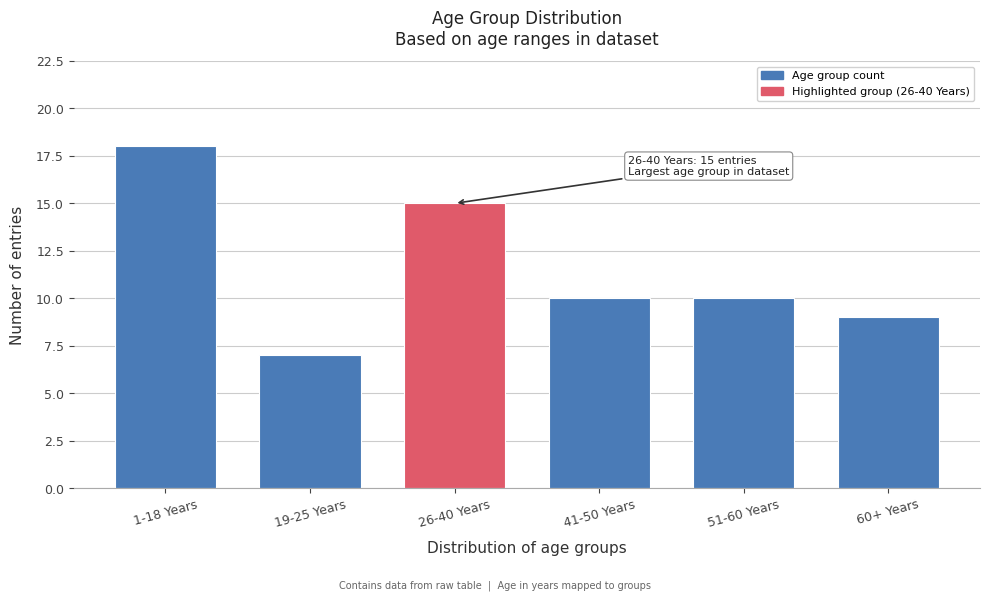

Reading left to right, transcribe all the data shown in this chart.

1-18 Years=18	19-25 Years=7	26-40 Years=15	41-50 Years=10	51-60 Years=10	60+ Years=9